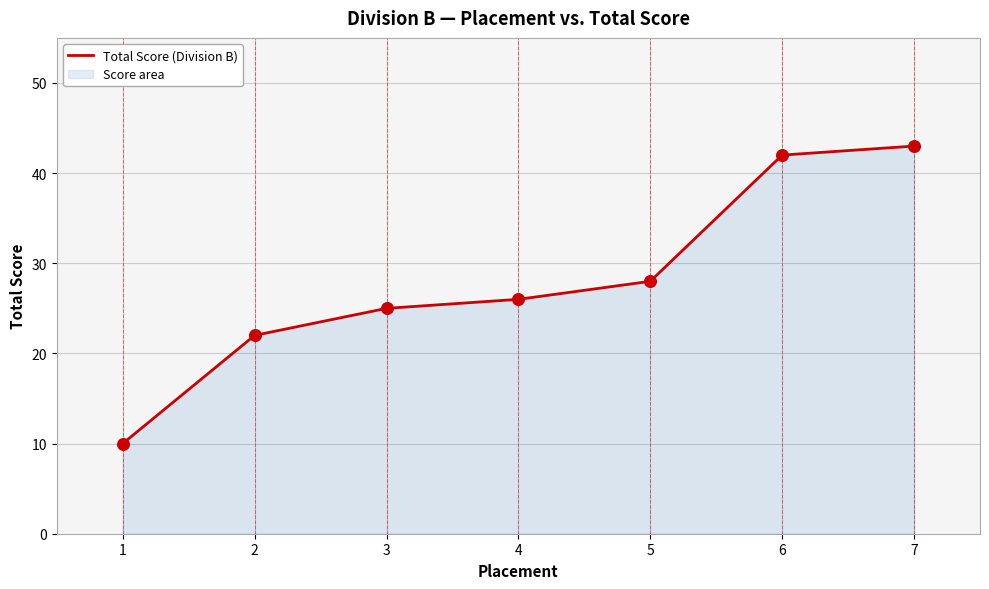

Approximately how many times larger is the value at 1 compared to 2?

0.5